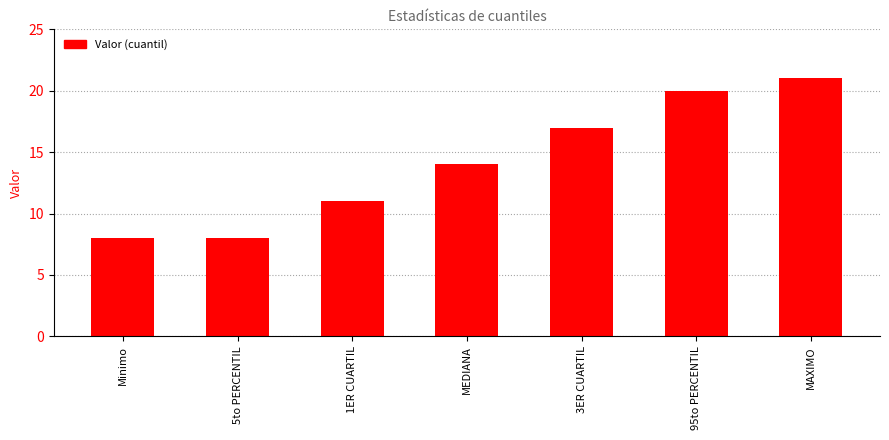

How many data points does each series have?

7